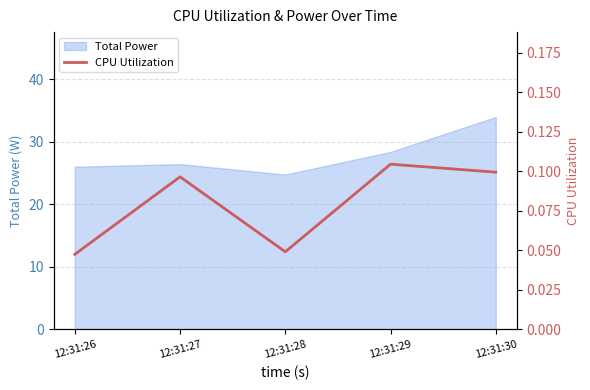

Between 12:31:29 and 12:31:28, which is larger?

12:31:29